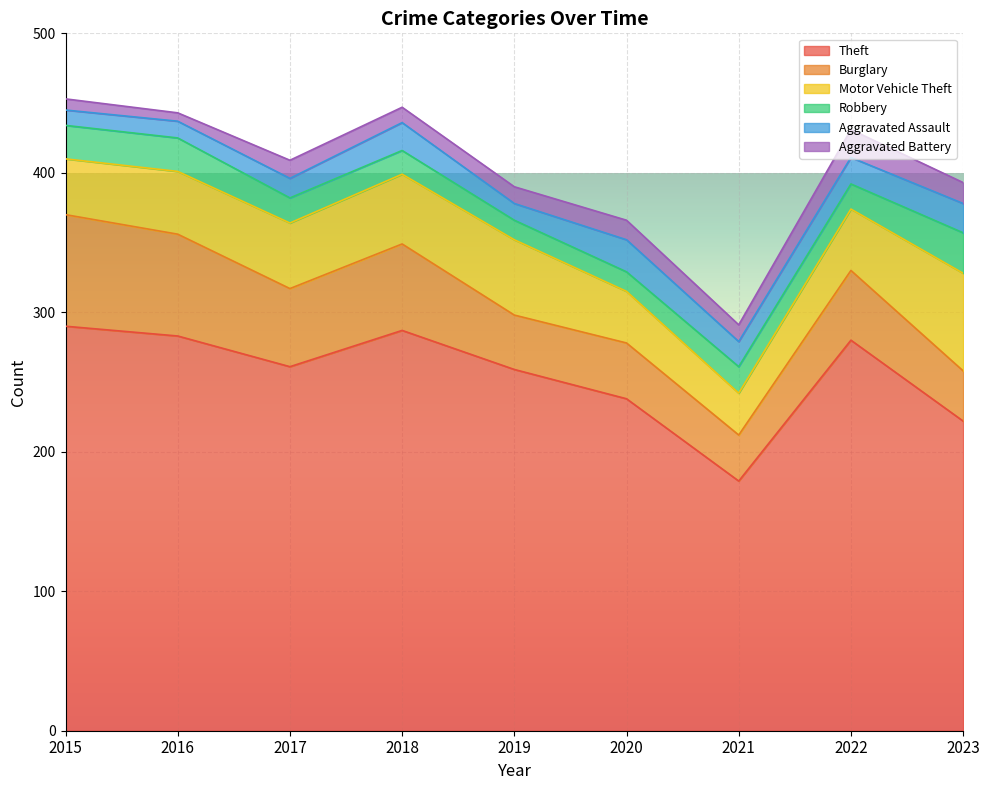

At which category is the sum across all series the highest?

2015